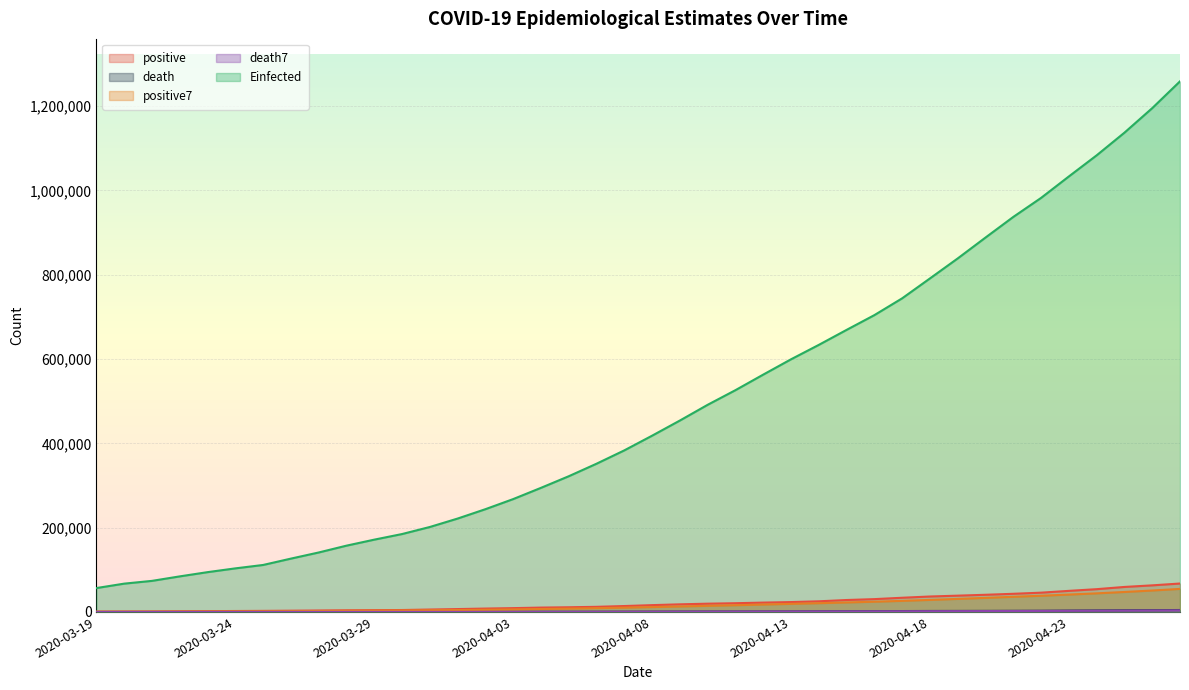

Rank the series at 2020-04-16 from lowest to highest value.

death7, death, positive7, positive, Einfected